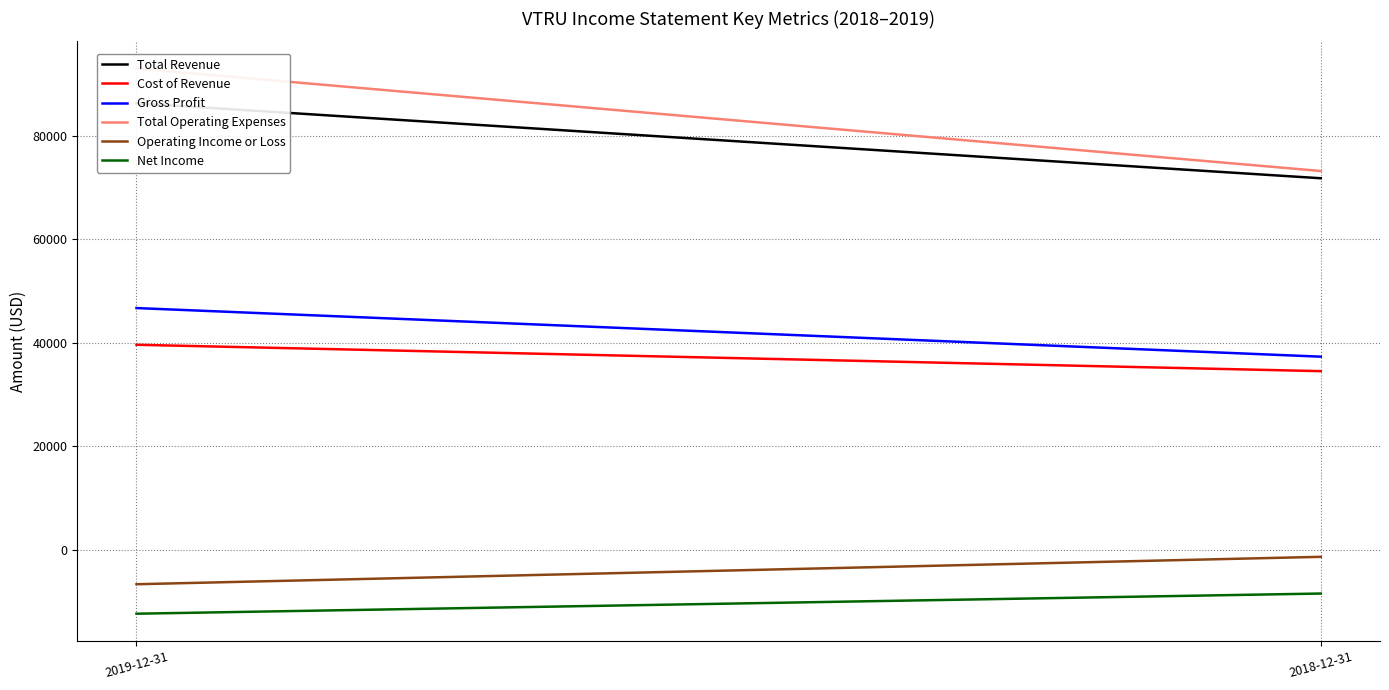

Reading right to left, list all the values displayed in this chart.

Total Revenue: 2018-12-31=71800	2019-12-31=86300
Cost of Revenue: 2018-12-31=34500	2019-12-31=39600
Gross Profit: 2018-12-31=37300	2019-12-31=46700
Total Operating Expenses: 2018-12-31=73200	2019-12-31=93000
Operating Income or Loss: 2018-12-31=-1400	2019-12-31=-6700
Net Income: 2018-12-31=-8500	2019-12-31=-12400